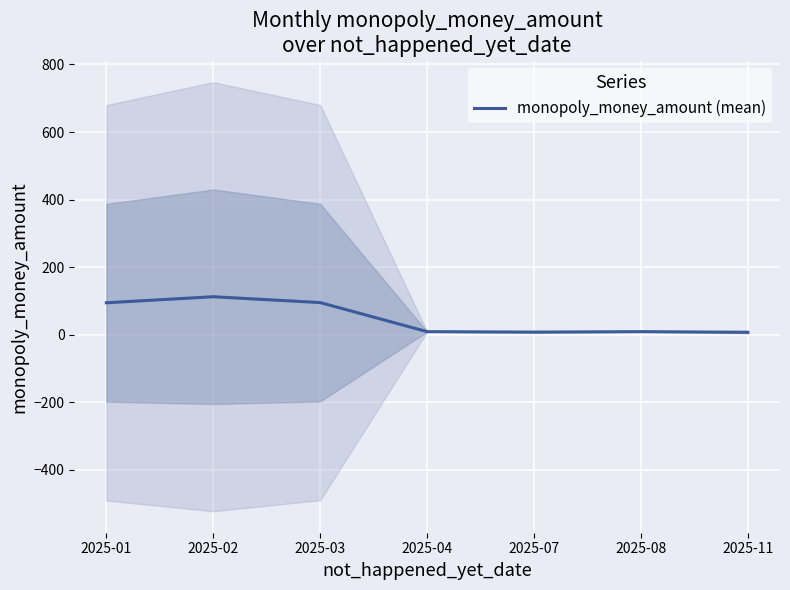

How many lines are shown in the chart?

1